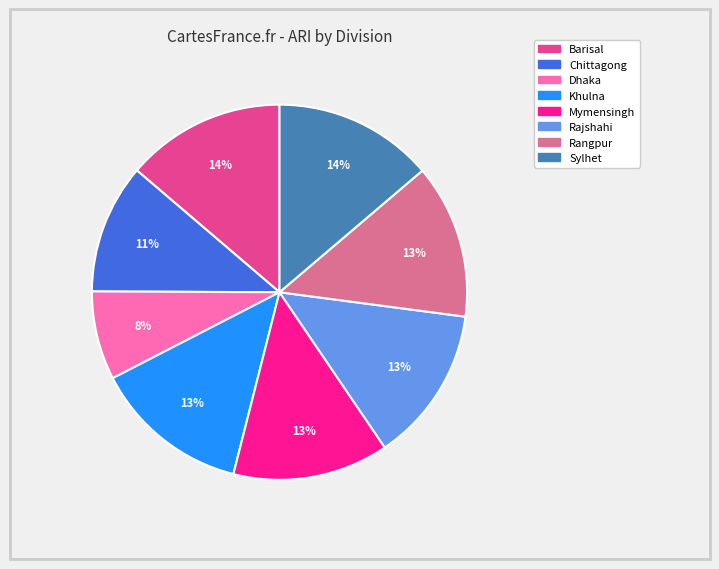

To the nearest percent, what percentage of the pie is Khulna?

13%